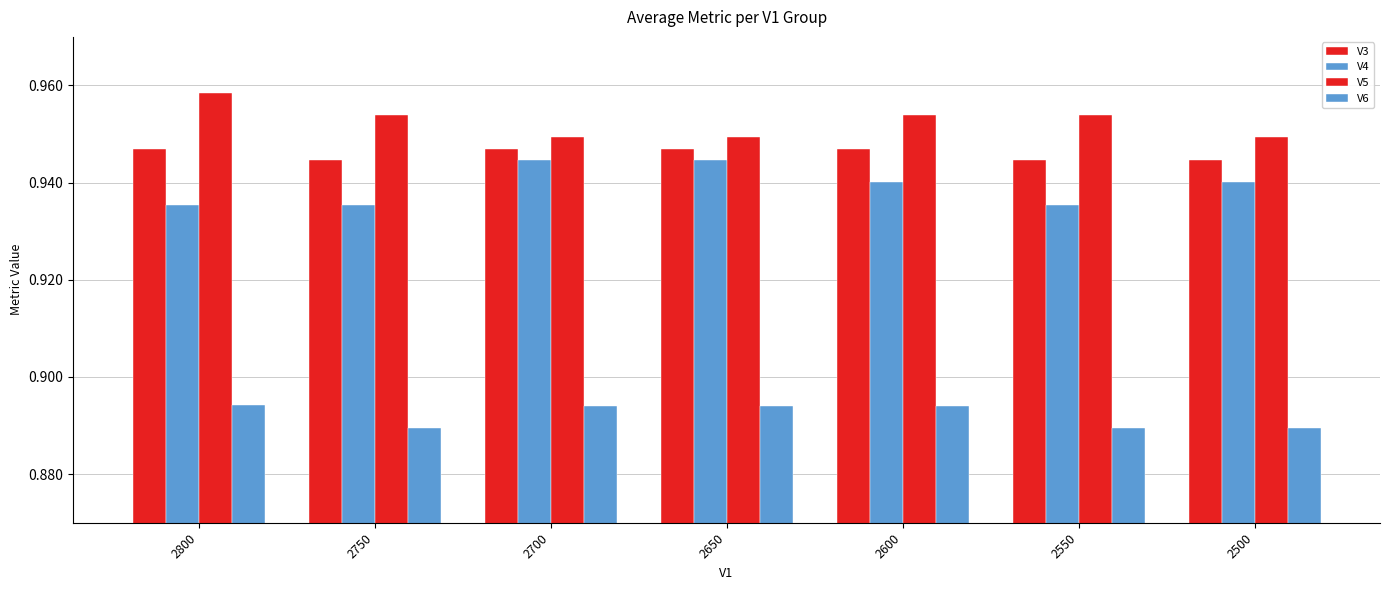

Reading left to right, transcribe all the data shown in this chart.

V3: 2800=0.9	2750=0.9	2700=0.9	2650=0.9	2600=0.9	2550=0.9	2500=0.9
V4: 2800=0.9	2750=0.9	2700=0.9	2650=0.9	2600=0.9	2550=0.9	2500=0.9
V5: 2800=1.0	2750=1.0	2700=0.9	2650=0.9	2600=1.0	2550=1.0	2500=0.9
V6: 2800=0.9	2750=0.9	2700=0.9	2650=0.9	2600=0.9	2550=0.9	2500=0.9